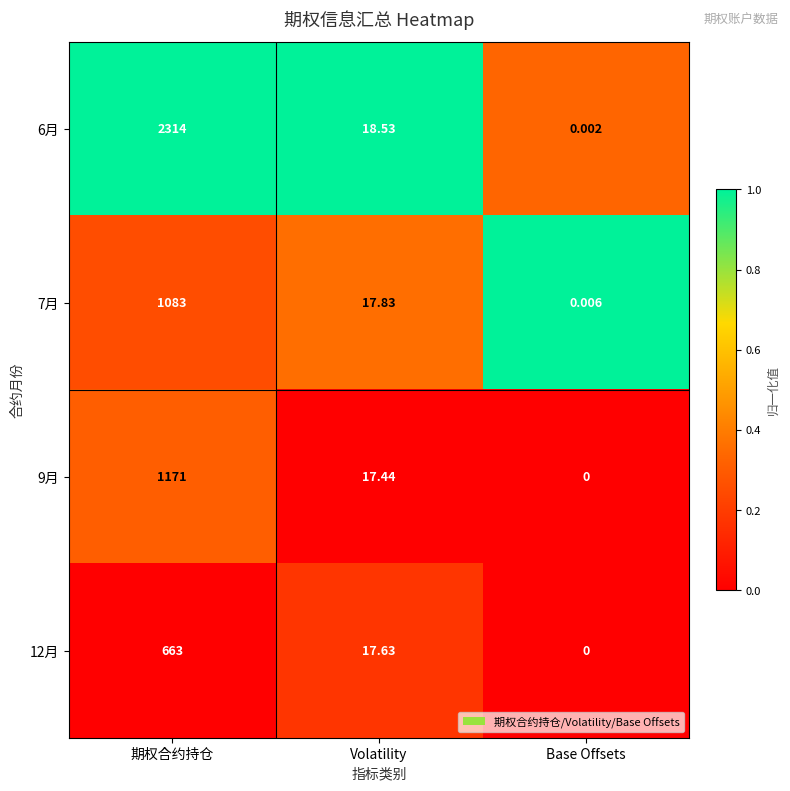

At which label does 6月 reach its peak?

期权合约持仓